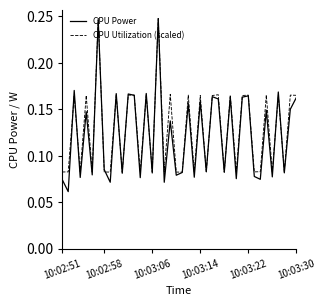

Which series has the largest range (max minus min)?

CPU Power